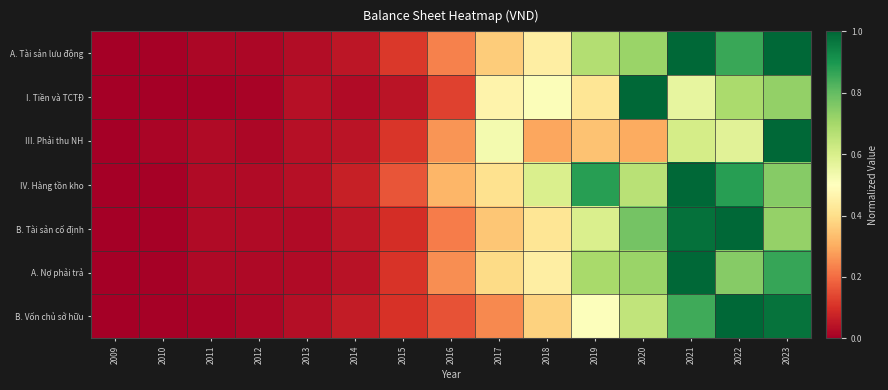

Reading right to left, extract all data points from this chart.

A. Tài sản lưu động: 2023=1.0	2022=0.9	2021=1.0	2020=0.7	2019=0.7	2018=0.4	2017=0.4	2016=0.2	2015=0.1	2014=0.0	2013=0.0	2012=0.0	2011=0.0	2010=0.0	2009=0.0
I. Tiền và TCTĐ: 2023=0.7	2022=0.7	2021=0.6	2020=1.0	2019=0.4	2018=0.5	2017=0.5	2016=0.1	2015=0.0	2014=0.0	2013=0.0	2012=0.0	2011=0.0	2010=0.0	2009=0.0
III. Phải thu NH: 2023=1.0	2022=0.6	2021=0.6	2020=0.3	2019=0.3	2018=0.3	2017=0.5	2016=0.3	2015=0.1	2014=0.0	2013=0.0	2012=0.0	2011=0.0	2010=0.0	2009=0.0
IV. Hàng tồn kho: 2023=0.7	2022=0.9	2021=1.0	2020=0.7	2019=0.9	2018=0.6	2017=0.4	2016=0.3	2015=0.2	2014=0.1	2013=0.0	2012=0.0	2011=0.0	2010=0.0	2009=0.0
B. Tài sản cố định: 2023=0.7	2022=1.0	2021=1.0	2020=0.8	2019=0.6	2018=0.4	2017=0.4	2016=0.2	2015=0.1	2014=0.0	2013=0.0	2012=0.0	2011=0.0	2010=0.0	2009=0.0
A. Nợ phải trả: 2023=0.9	2022=0.7	2021=1.0	2020=0.7	2019=0.7	2018=0.4	2017=0.4	2016=0.3	2015=0.1	2014=0.0	2013=0.0	2012=0.0	2011=0.0	2010=0.0	2009=0.0
B. Vốn chủ sở hữu: 2023=1.0	2022=1.0	2021=0.9	2020=0.6	2019=0.5	2018=0.4	2017=0.2	2016=0.2	2015=0.1	2014=0.1	2013=0.0	2012=0.0	2011=0.0	2010=0.0	2009=0.0